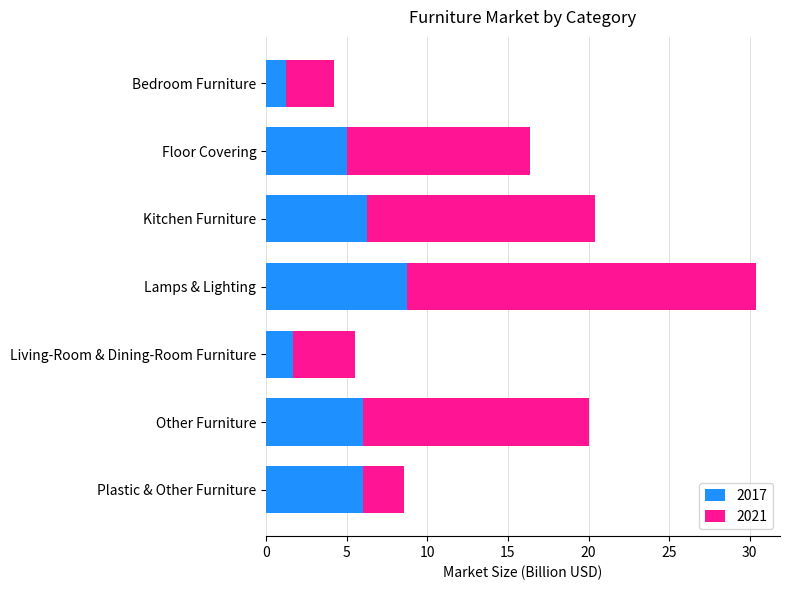

What is the maximum value for 2017?

8.8